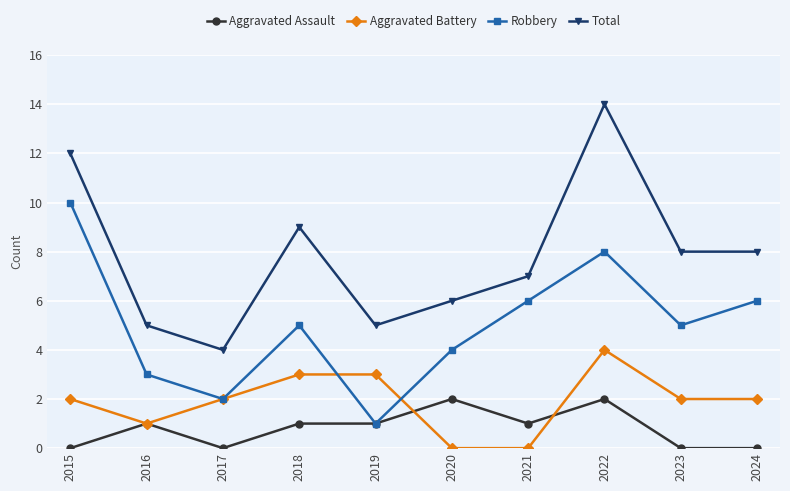

Count the number of categories in the chart.

10